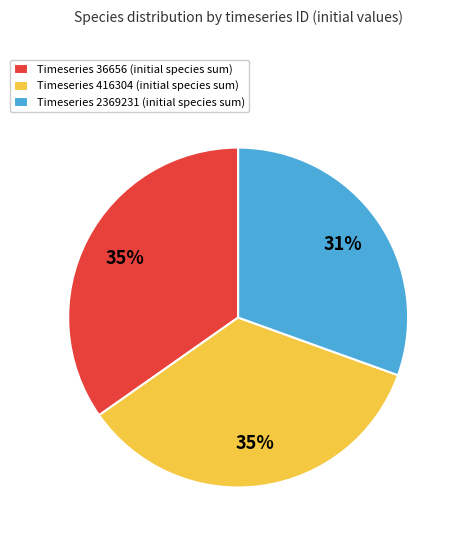

To the nearest percent, what is the average slice percentage?

33%